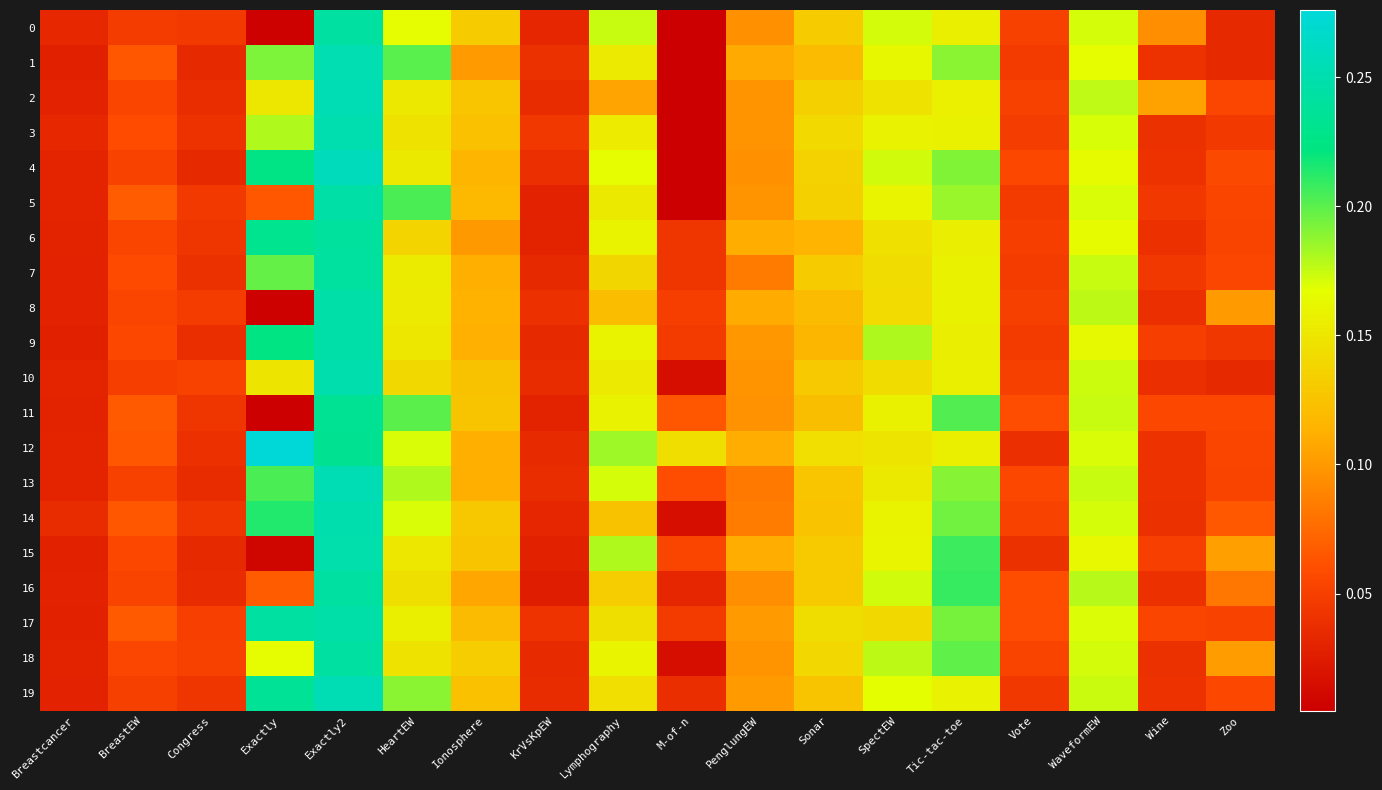

Between KrVsKpEW and WaveformEW, which series saw the biggest shift?

16